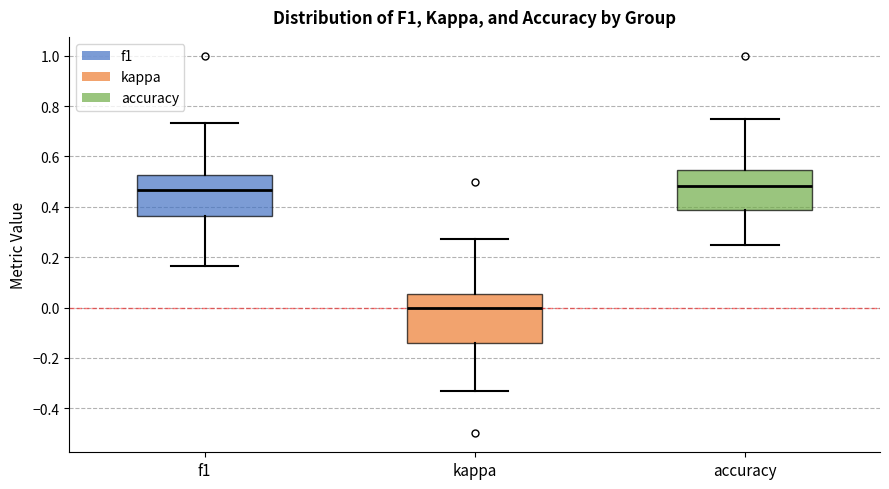

Reading left to right, read every box against the y-axis: the position of its median line, the range the box covers, and the ends of its whiskers. The values are not printed on the chart, so give them approximately, as read against the axis.

f1: median 0.46, box 0.36 to 0.52, whiskers 0.16 to 0.74
kappa: median 0.00, box -0.14 to 0.06, whiskers -0.34 to 0.28
accuracy: median 0.48, box 0.38 to 0.54, whiskers 0.26 to 0.76